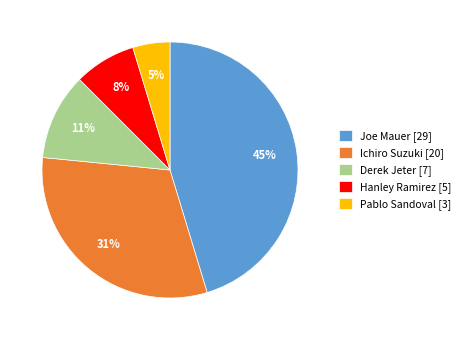

Does Ichiro Suzuki represent more than half of the total?

No